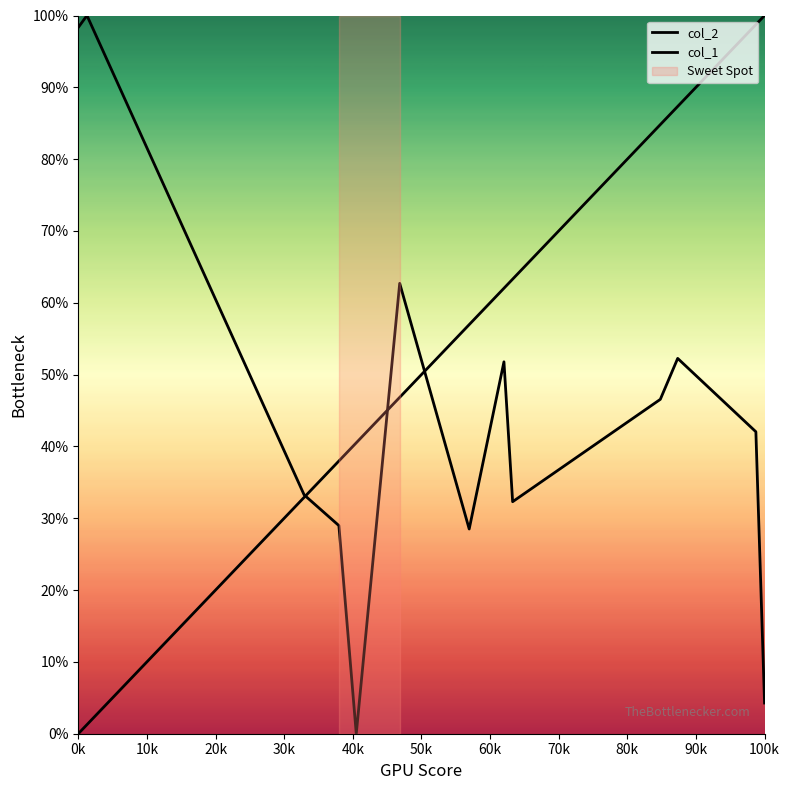

What is the difference between the maximum and minimum values in the col_2 series?

100.0